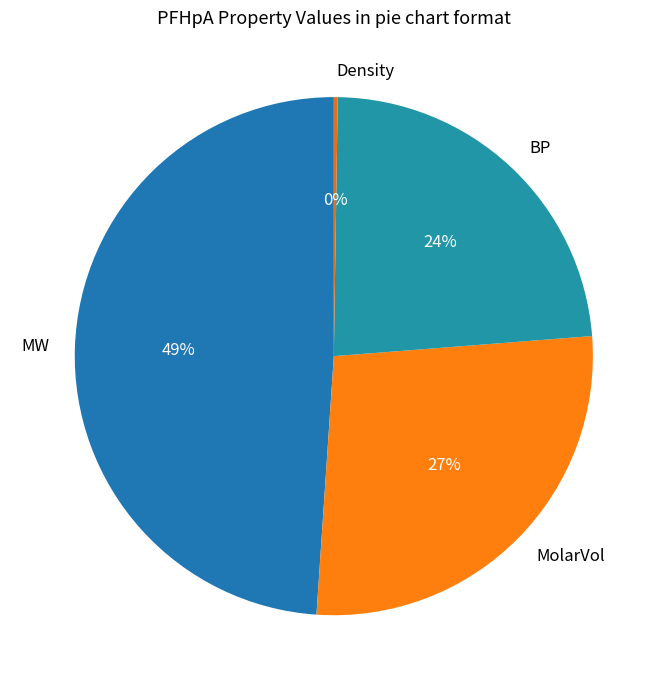

To the nearest percent, what is the difference between the largest and smallest slice percentages?

49%